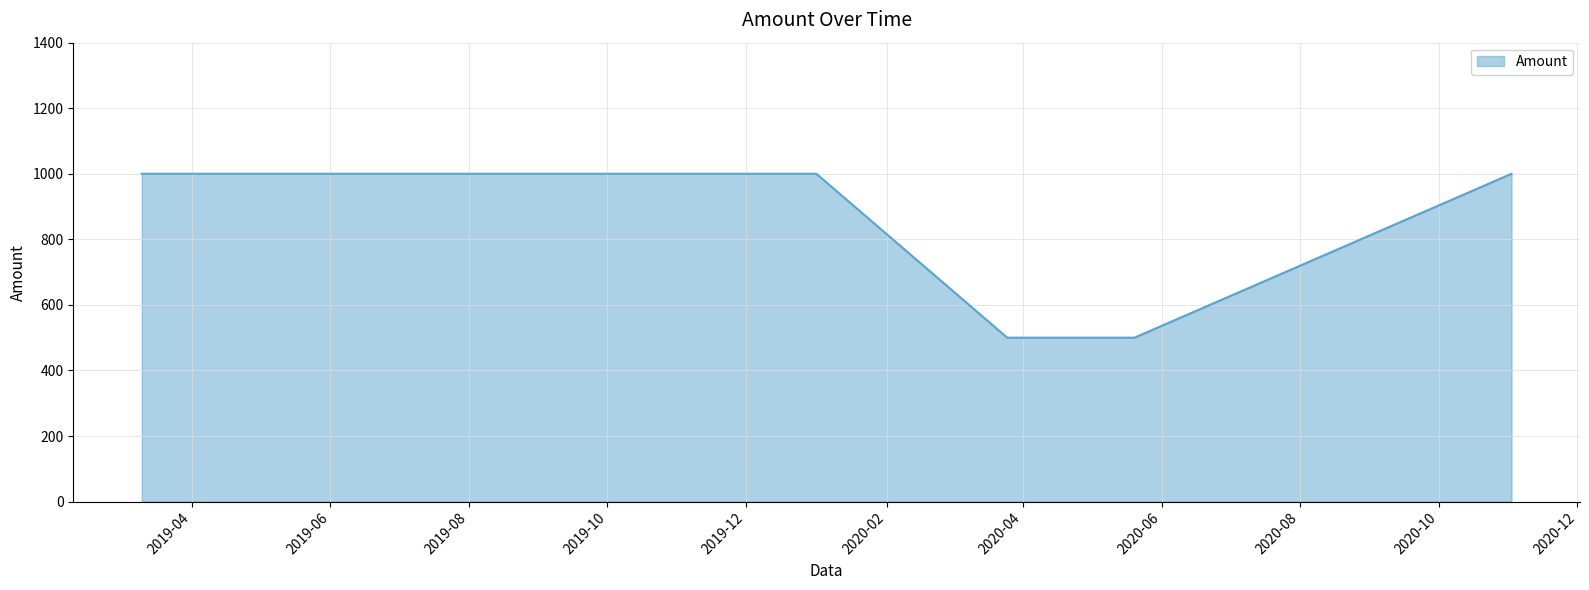

What is the difference between the maximum and minimum values?

500